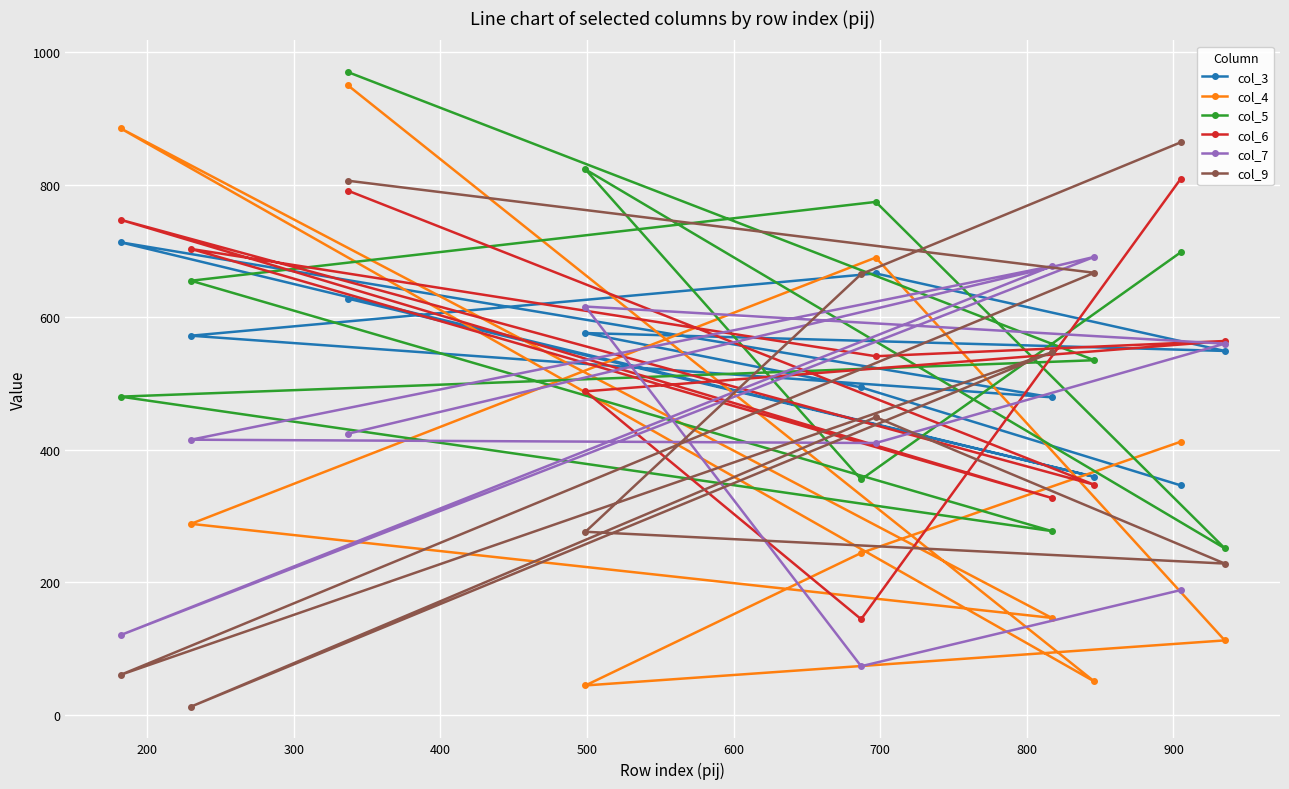

Which series has the largest range (max minus min)?

col_4